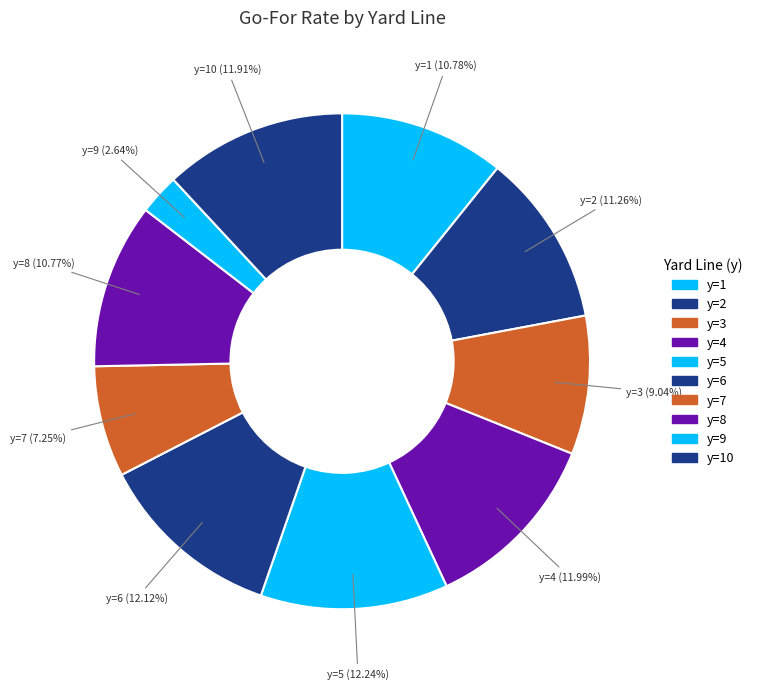

What is the smallest slice in the pie chart?

9